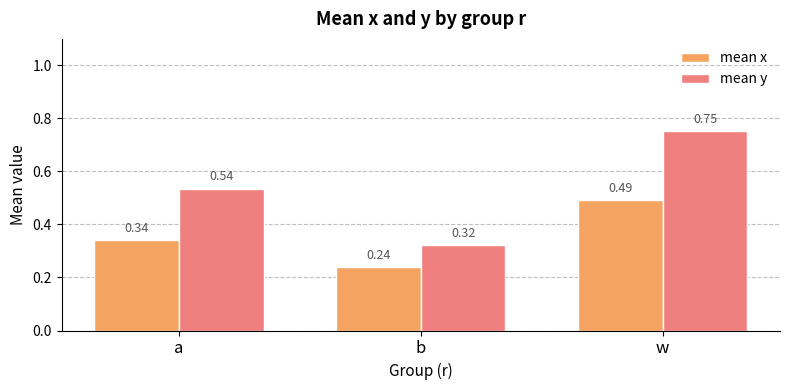

Is it true that mean y equals 1.3 at w?

False